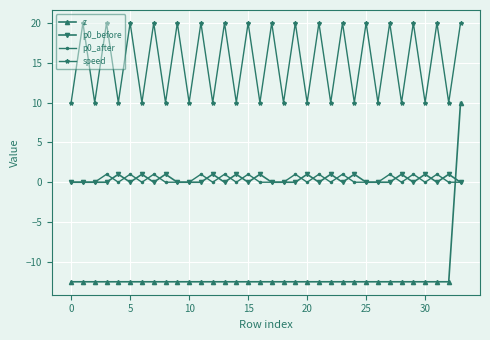

At how many categories does at least one series exceed 14?

17